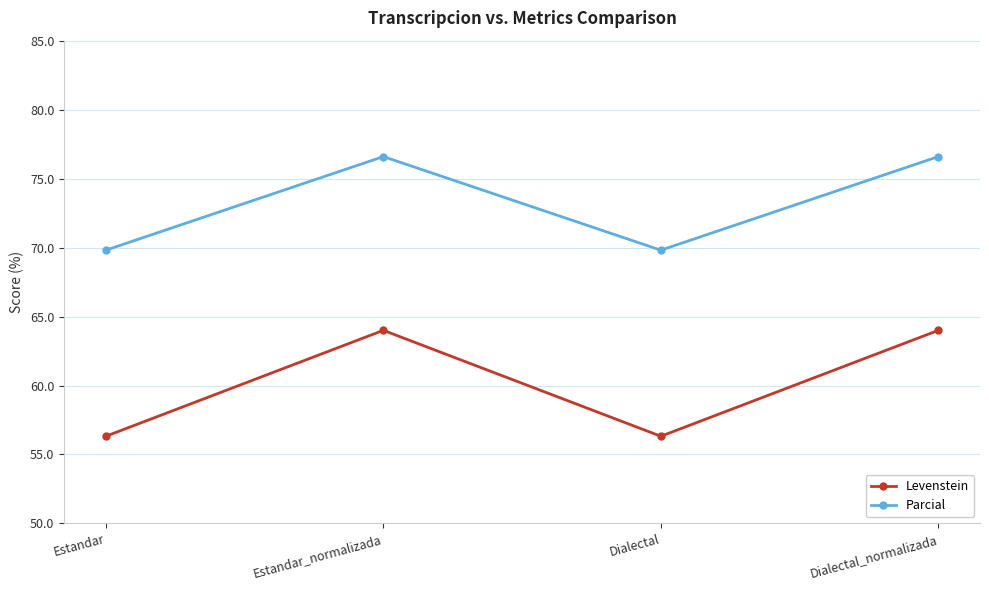

Reading left to right, what are all the values shown in this chart?

Levenstein: Estandar=56.3	Estandar_normalizada=64.0	Dialectal=56.3	Dialectal_normalizada=64.0
Parcial: Estandar=69.8	Estandar_normalizada=76.6	Dialectal=69.8	Dialectal_normalizada=76.6